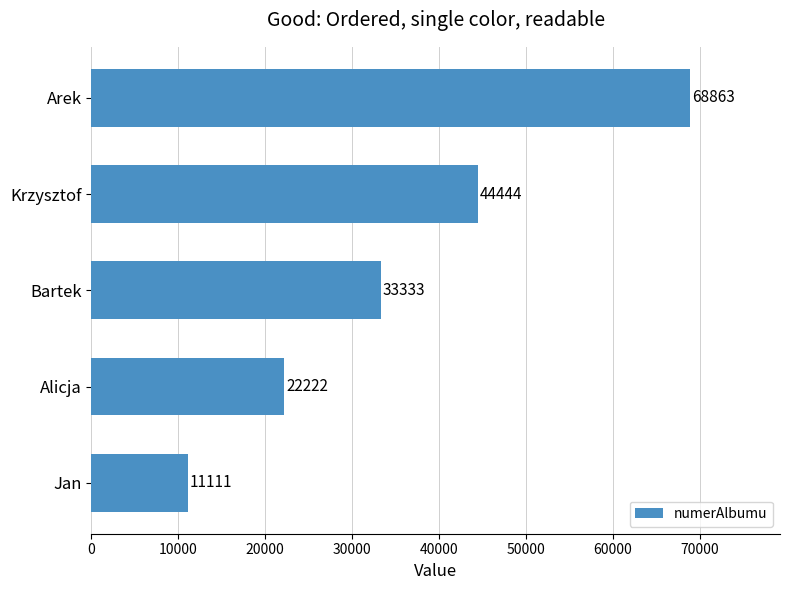

What is the sum of all values?

179973